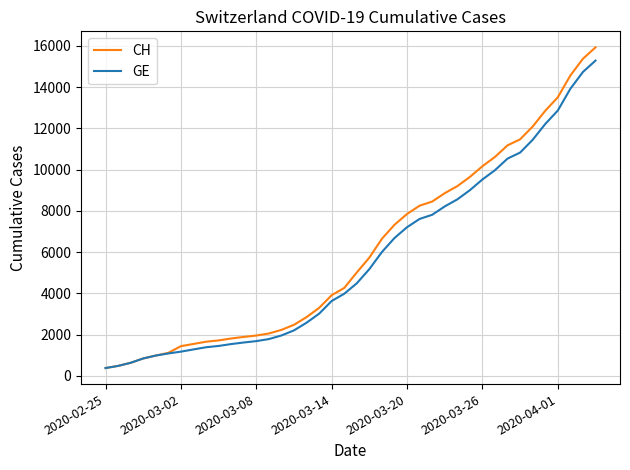

What is the highest value of the CH series?

15926